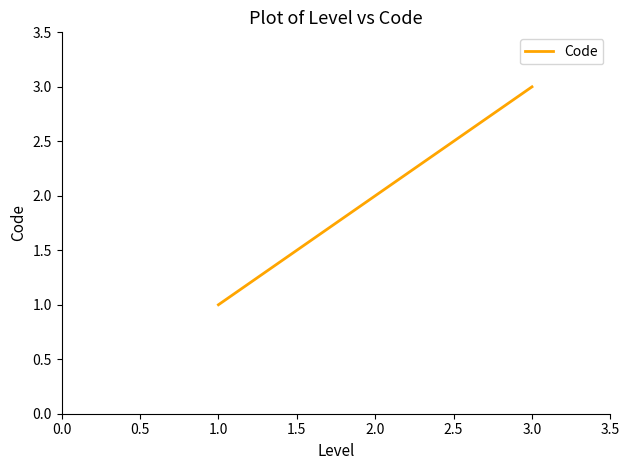

Rank the categories by value from highest to lowest.

3.0, 2.0, 1.0